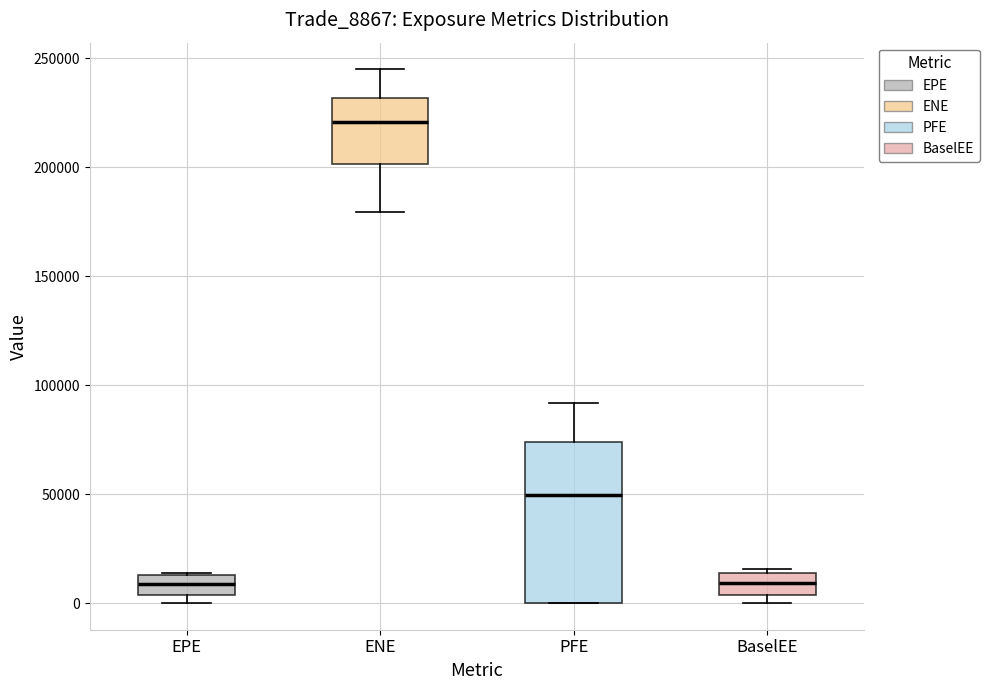

Comparing the boxes themselves (not the whiskers), which one is the tallest?

PFE